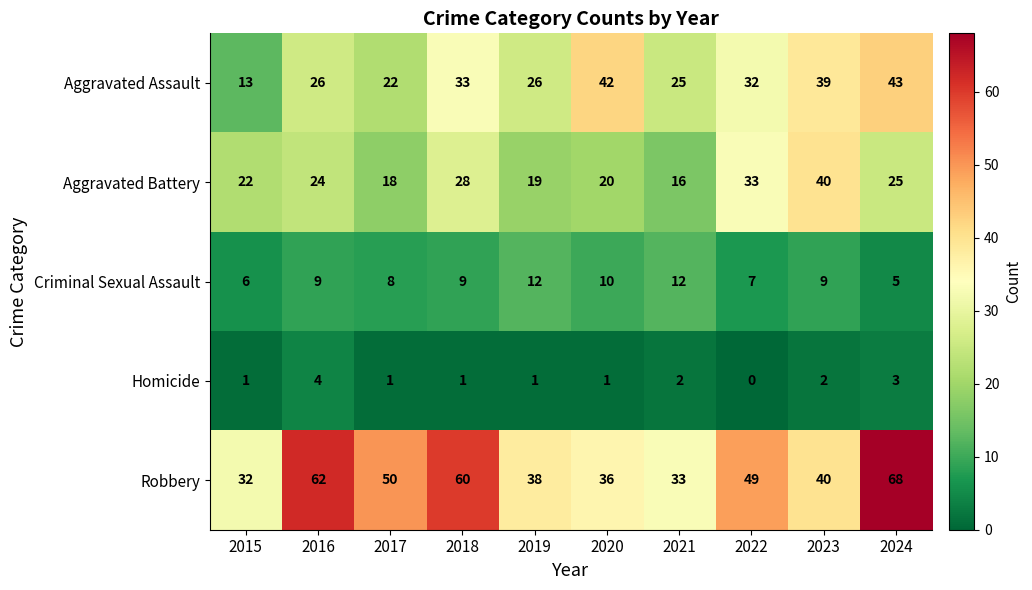

At which label is Criminal Sexual Assault closest to 8?

2017